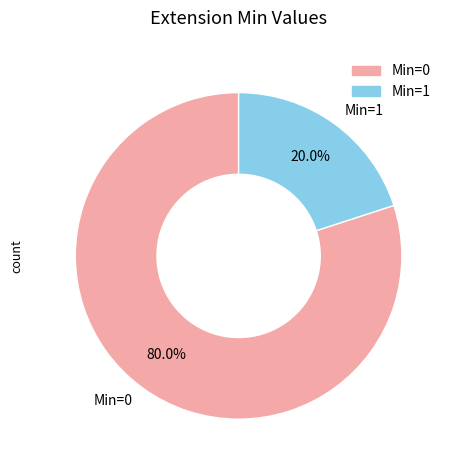

What percentage is NOT represented by Min=0?

20.0%